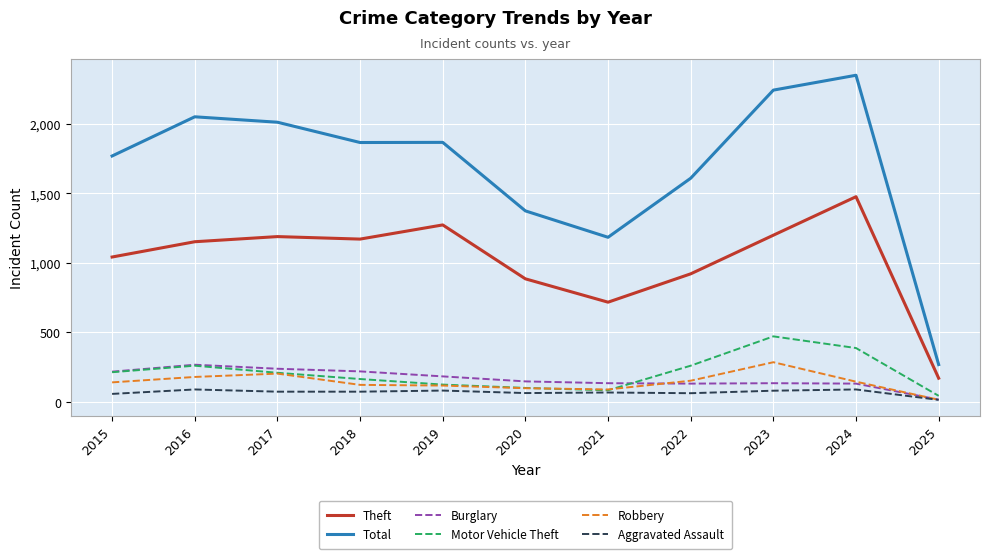

Which series has the largest range (max minus min)?

Total